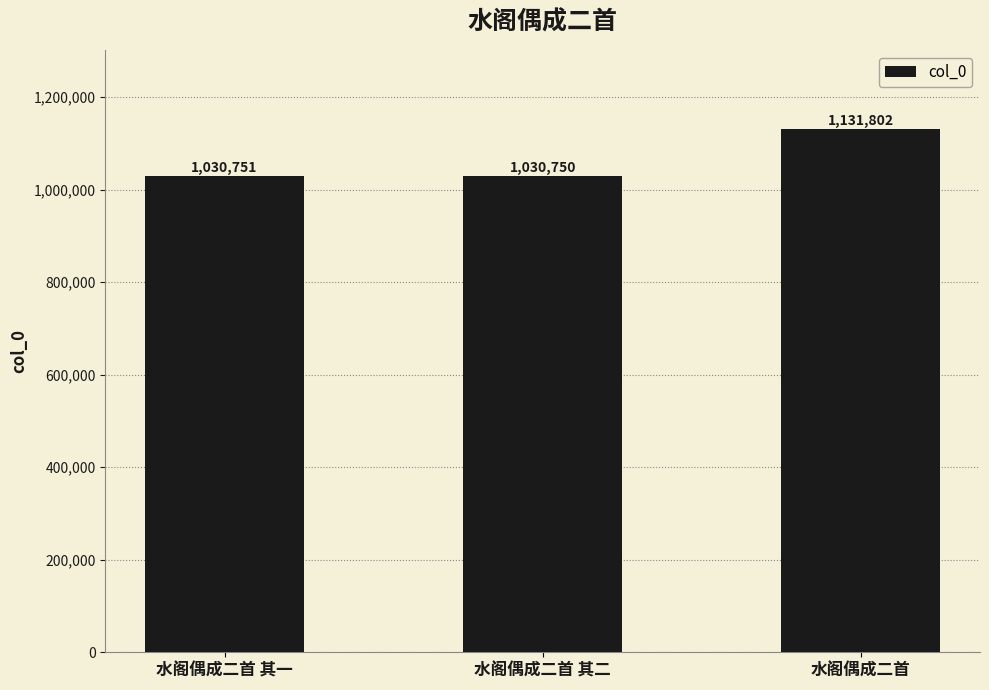

Reading left to right, transcribe all the data shown in this chart.

水阁偶成二首 其一=1030751	水阁偶成二首 其二=1030750	水阁偶成二首=1131802